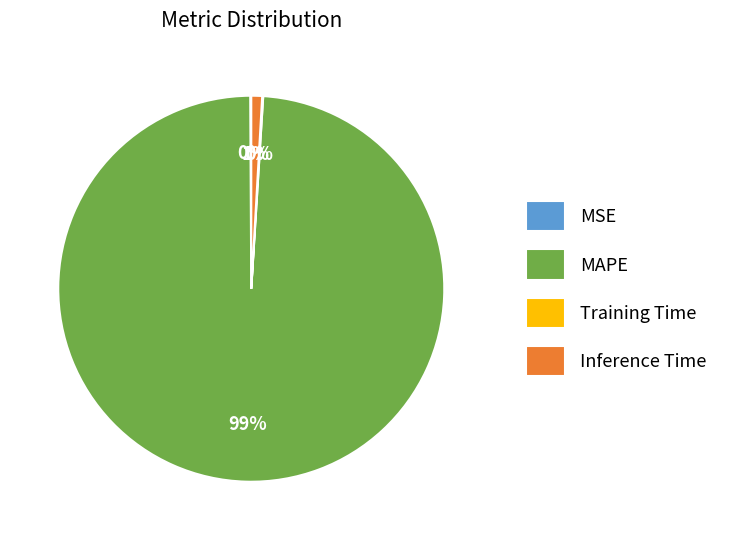

To the nearest percent, what percentage of the pie is MAPE?

99%